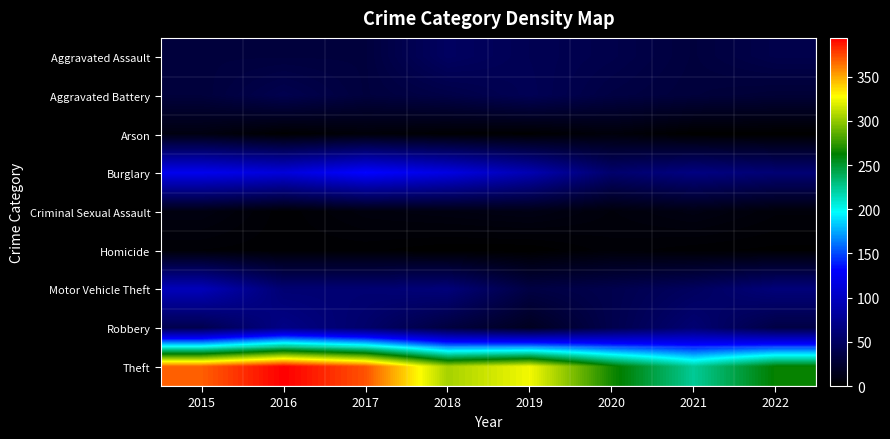

Between 2017 and 2015, which is larger?

2017